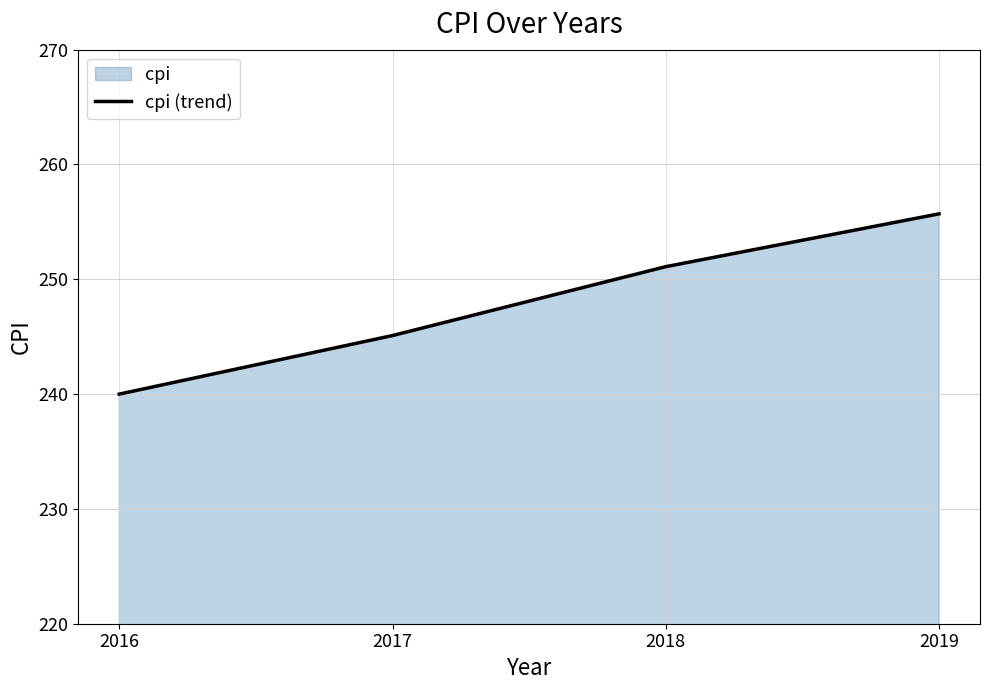

What is the difference between the values at 2016 and 2017?

5.1